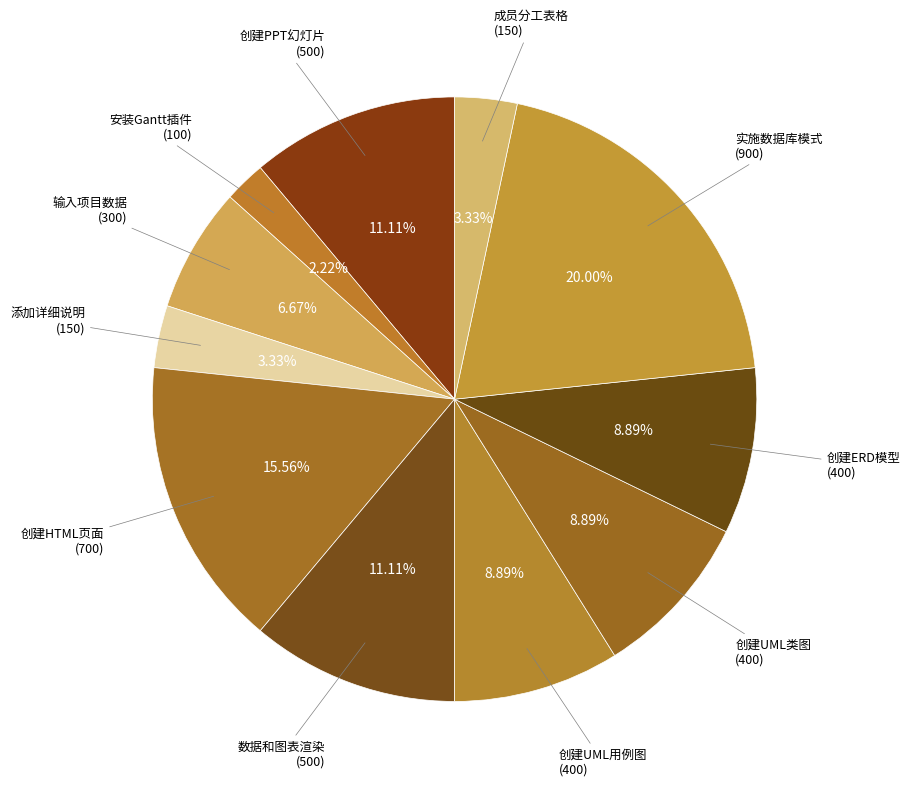

How many slices are in this pie chart?

11